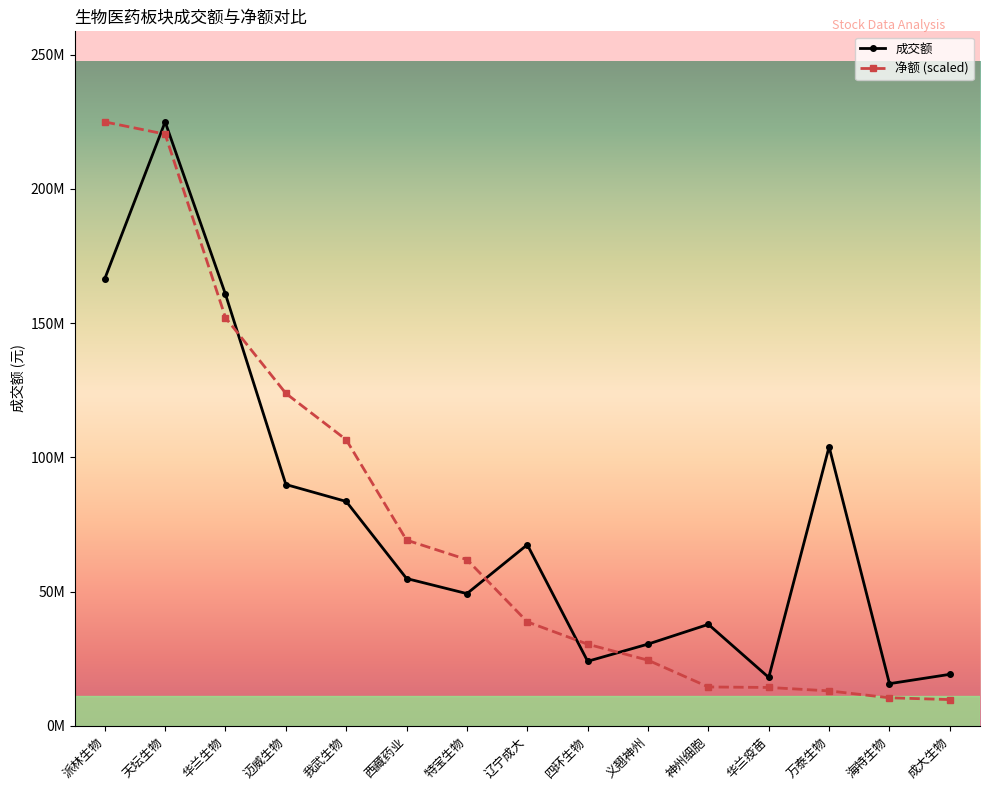

What is the sum of the 净额 (scaled) values at 四环生物 and 华兰生物?

182432046.6